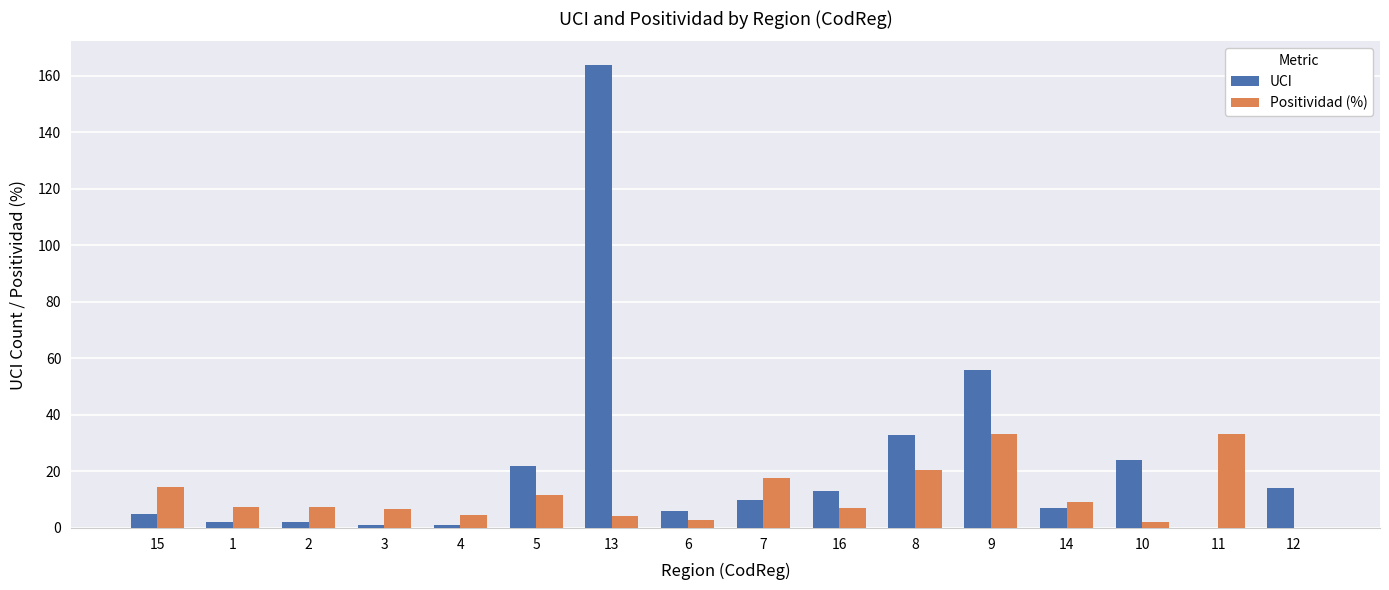

How many groups of bars are there?

16